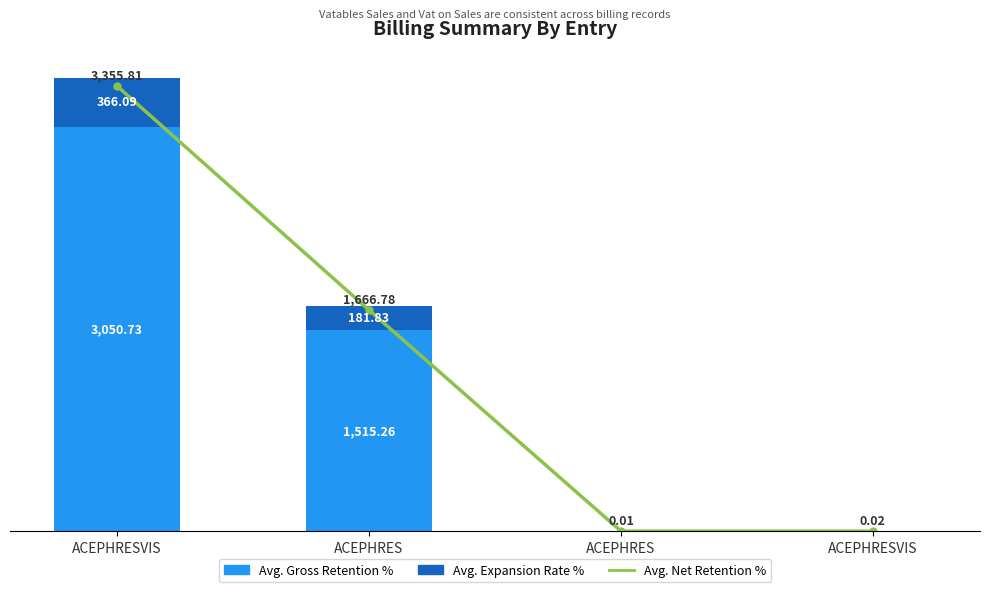

At which label is Avg. Expansion Rate % closest to 183?

ACEPHRES